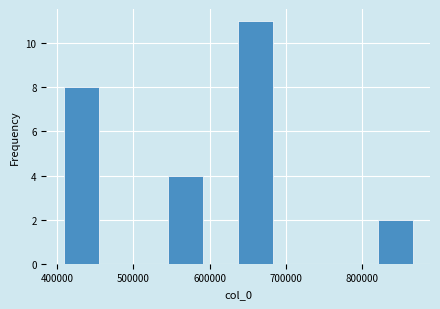

Reading left to right, transcribe this chart: for each bar, give the range it covers on the x-axis and its height. Neither the bar edges nor the heights are printed on the chart, so give them approximately, as read against the axes.

410000 to 450000: 8
450000 to 500000: 0
500000 to 550000: 0
550000 to 590000: 4
590000 to 640000: 0
640000 to 680000: 11
680000 to 730000: 0
730000 to 770000: 0
770000 to 820000: 0
820000 to 870000: 2